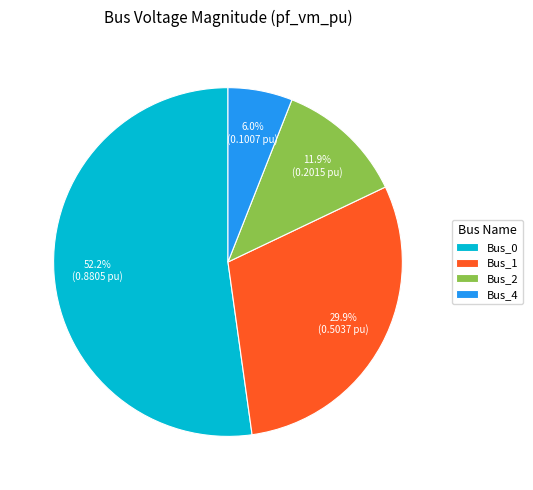

Which slice represents more than half of the pie?

Bus_0